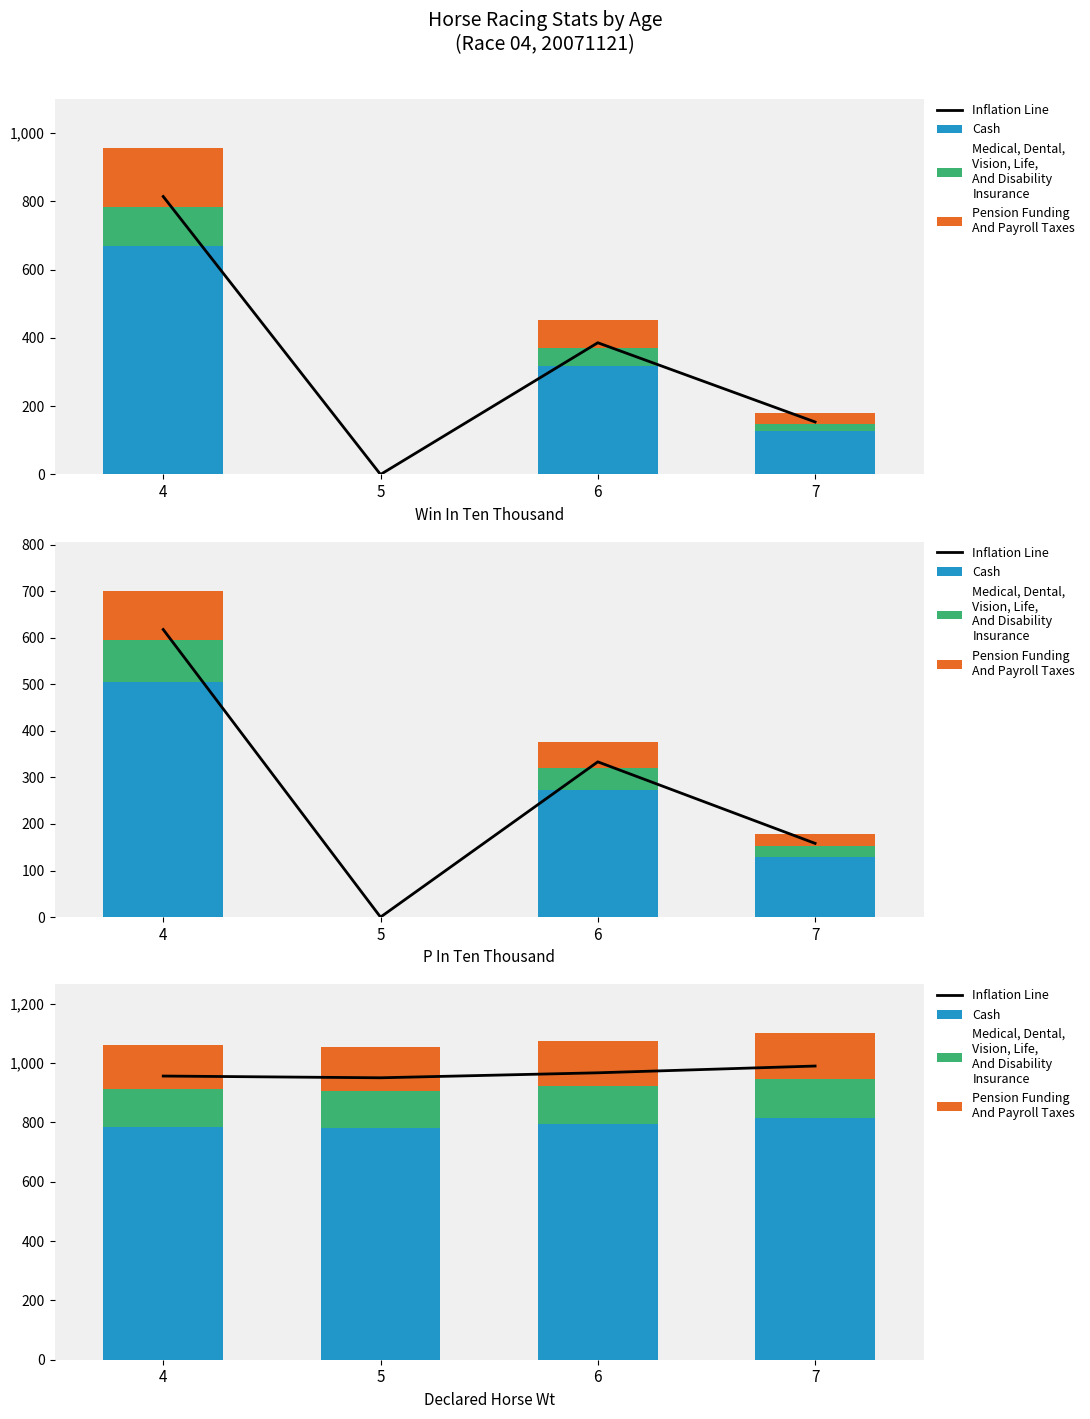

At which label does Medical, Dental,
Vision, Life,
And Disability
Insurance reach its peak?

7